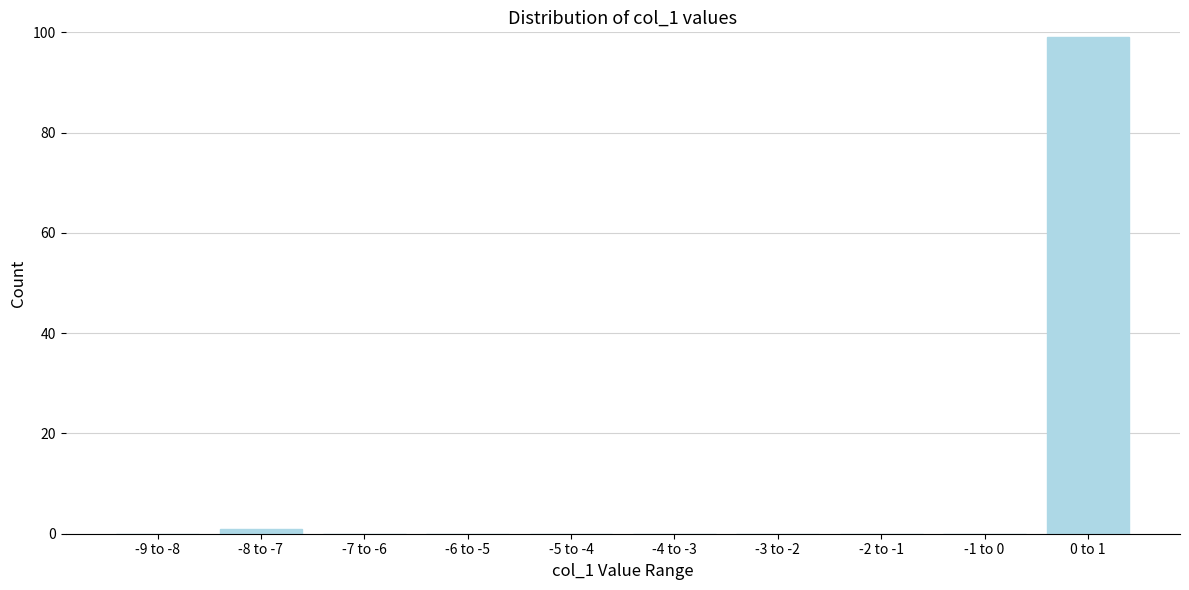

Reading right to left, extract all data points from this chart.

0 to 1=99	-1 to 0=0	-2 to -1=0	-3 to -2=0	-4 to -3=0	-5 to -4=0	-6 to -5=0	-7 to -6=0	-8 to -7=1	-9 to -8=0